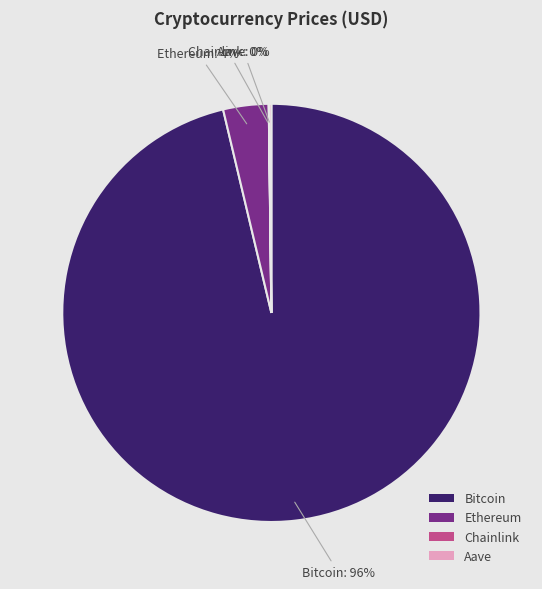

Which slice is the largest?

Bitcoin